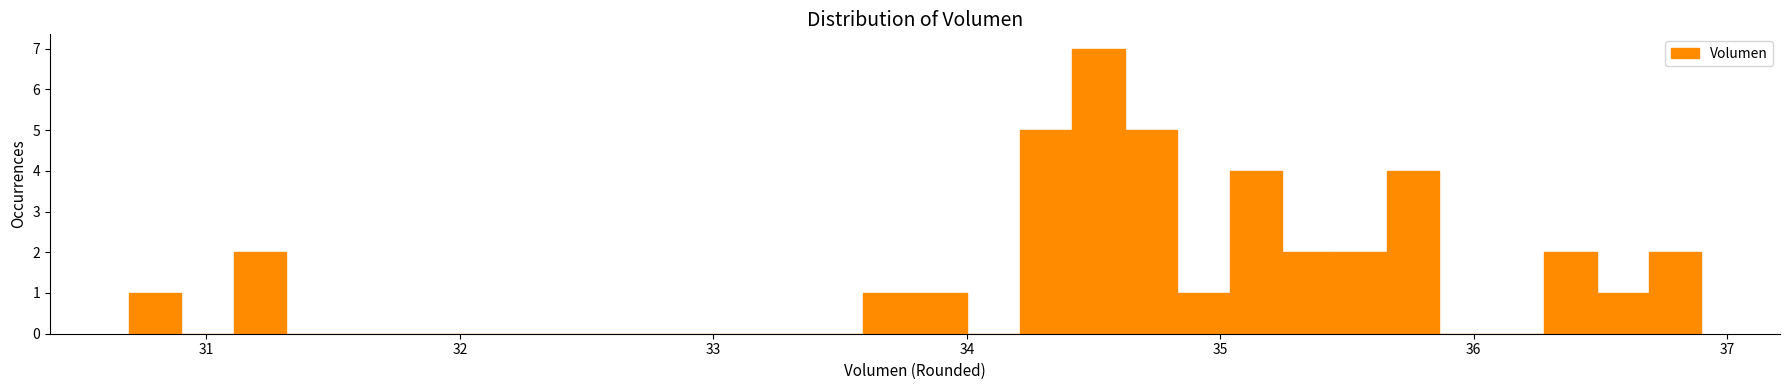

Around what value on the x-axis is the tallest bar? Give the approximate position of its centre, as read against the axis.

34.5